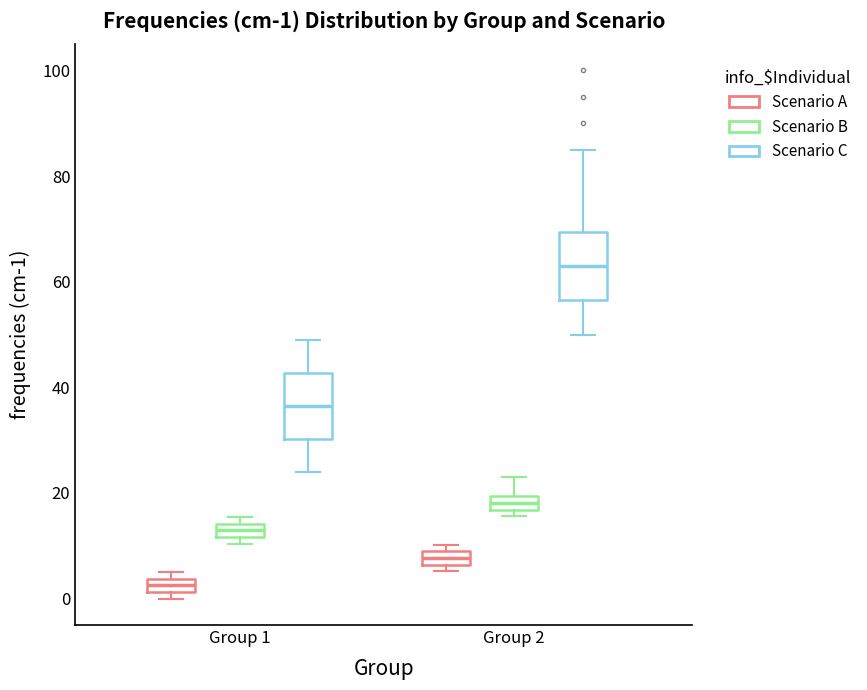

Which box's median line is the lowest?

Group 1 (Scenario A)